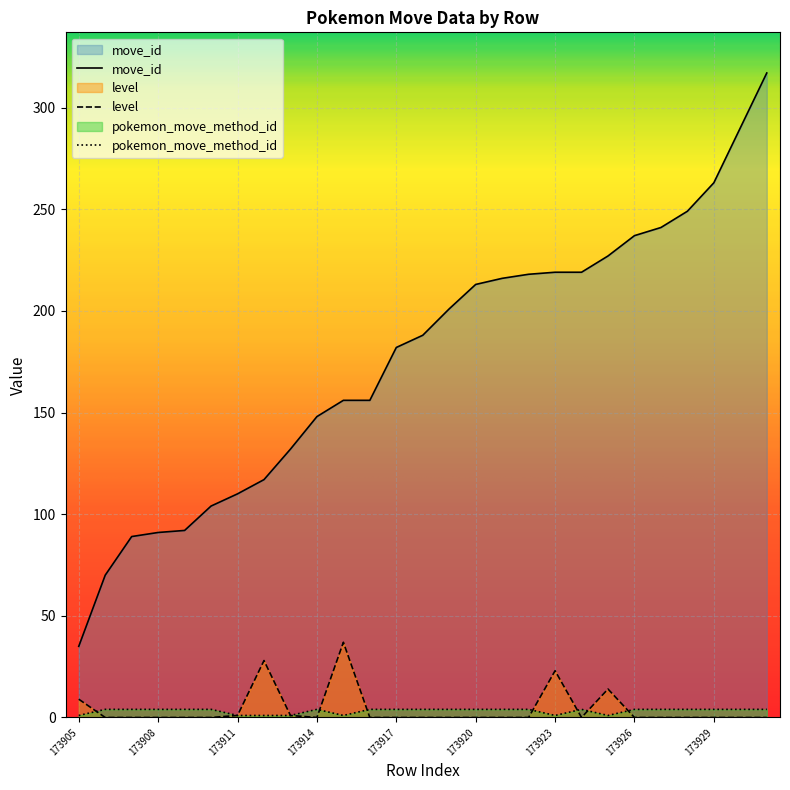

What value does the move_id series have at 173922?

218